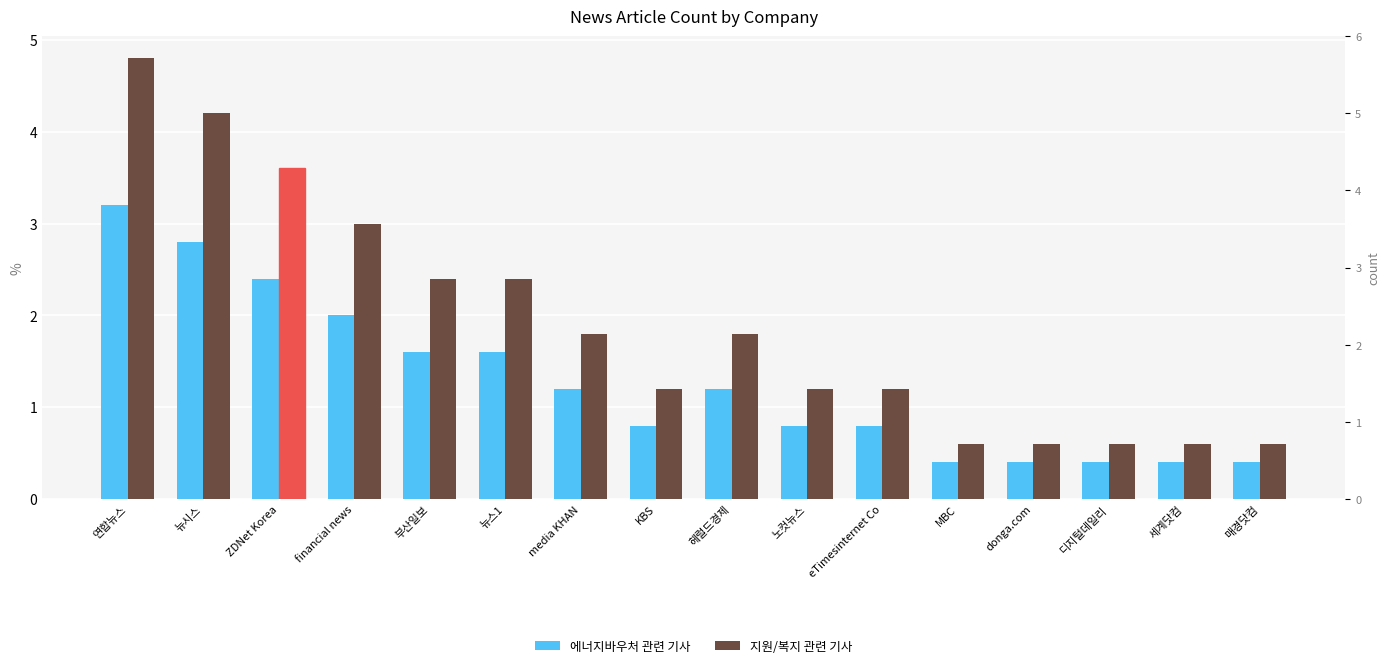

The 에너지바우처 관련 기사 series shows 2.8 at 뉴시스. True or false?

True